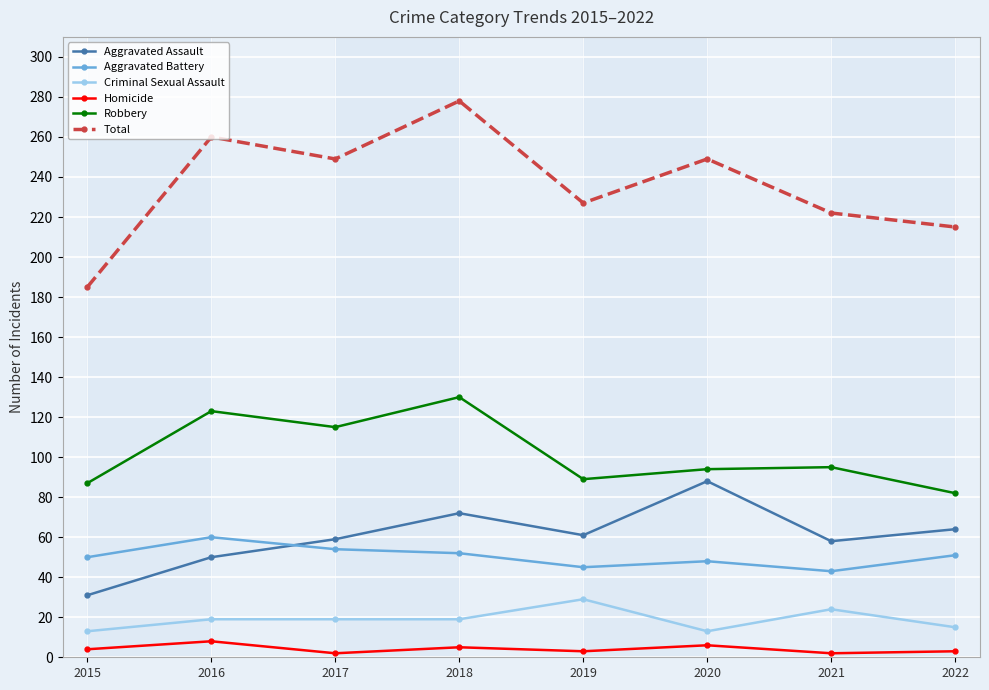

Which label corresponds to the largest value in the chart?

2018